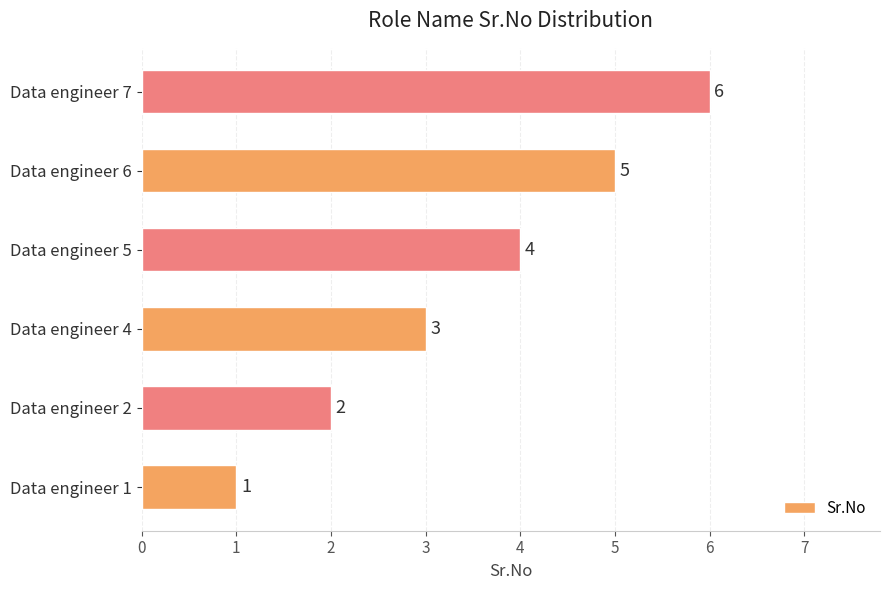

What is the change in value from Data engineer 4 to Data engineer 6?

+2